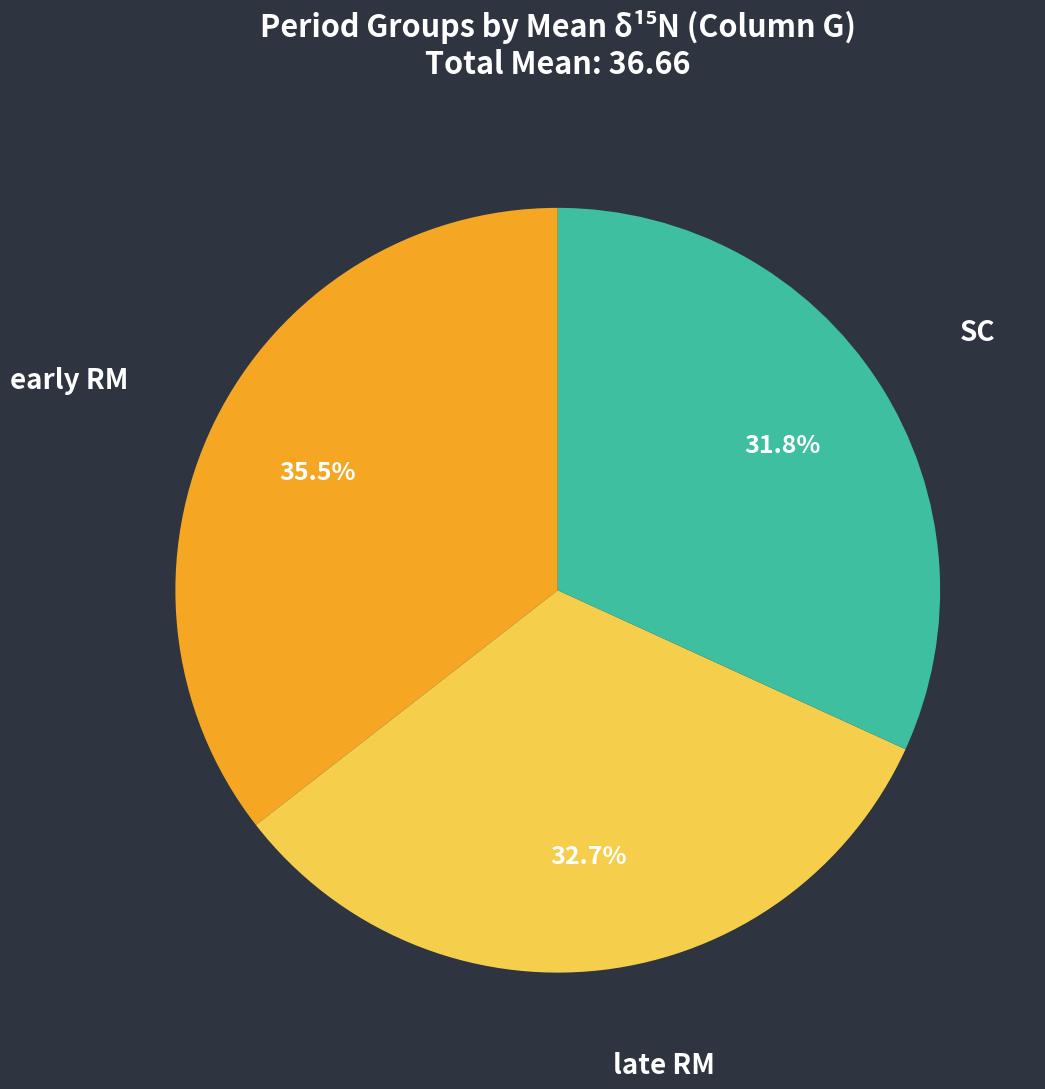

Is it true that late RM is 33% of the pie?

True